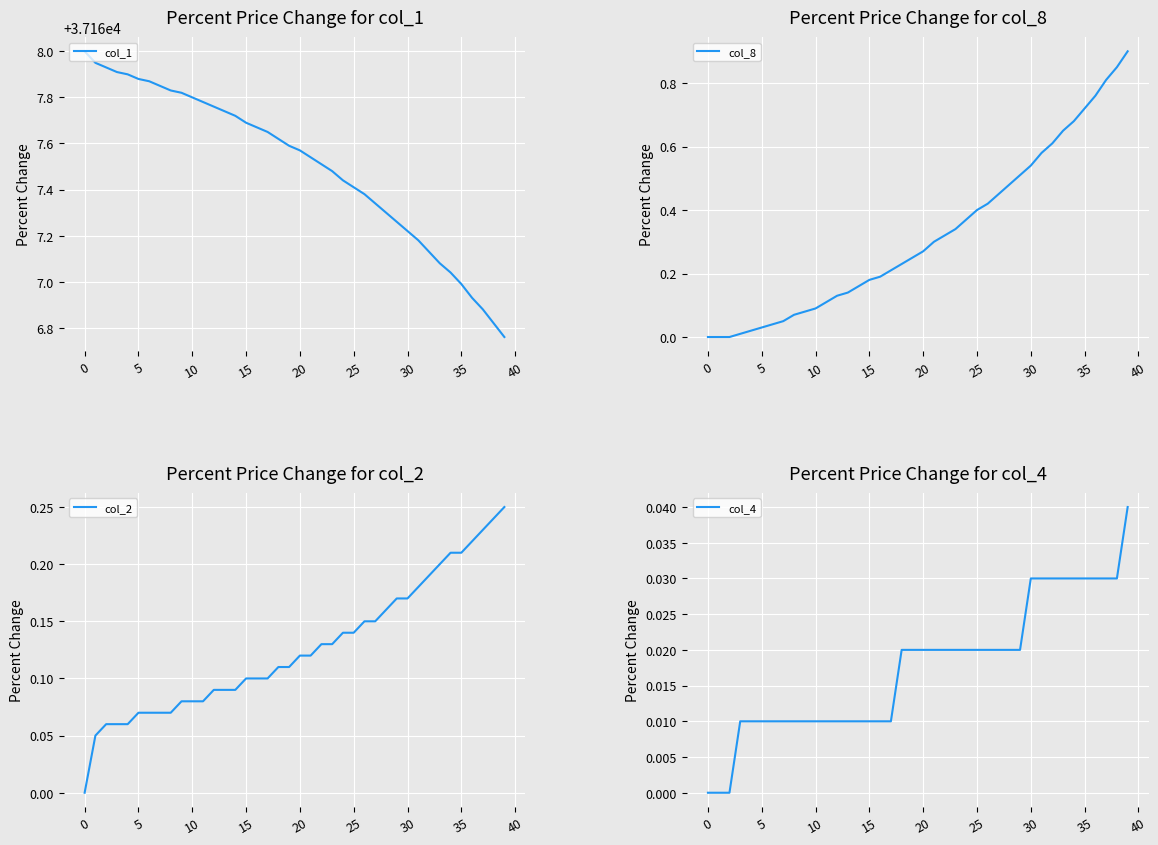

What is the difference between the highest and lowest values at 34?

37167.0